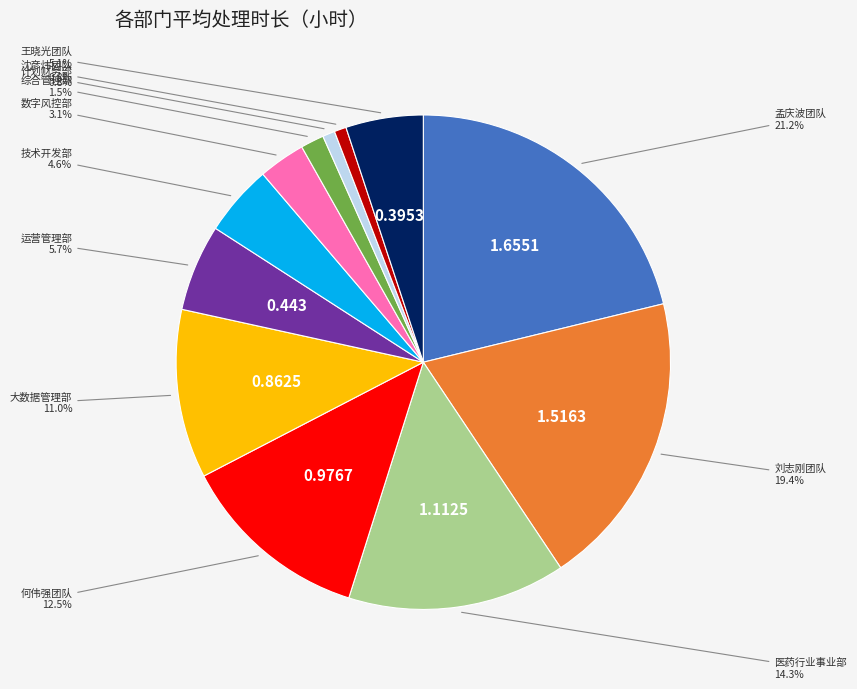

Does any single category account for the majority?

No